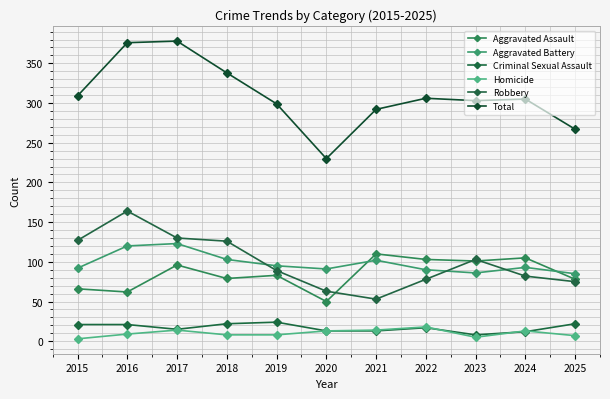

Reading left to right, what are all the values shown in this chart?

Aggravated Assault: 2015=66	2016=62	2017=96	2018=79	2019=83	2020=50	2021=110	2022=103	2023=101	2024=105	2025=78
Aggravated Battery: 2015=92	2016=120	2017=123	2018=103	2019=95	2020=91	2021=102	2022=90	2023=86	2024=93	2025=85
Criminal Sexual Assault: 2015=21	2016=21	2017=15	2018=22	2019=24	2020=13	2021=13	2022=17	2023=8	2024=12	2025=22
Homicide: 2015=3	2016=9	2017=14	2018=8	2019=8	2020=13	2021=14	2022=18	2023=5	2024=13	2025=7
Robbery: 2015=127	2016=164	2017=130	2018=126	2019=89	2020=63	2021=53	2022=78	2023=103	2024=82	2025=75
Total: 2015=309	2016=376	2017=378	2018=338	2019=299	2020=230	2021=292	2022=306	2023=303	2024=305	2025=267